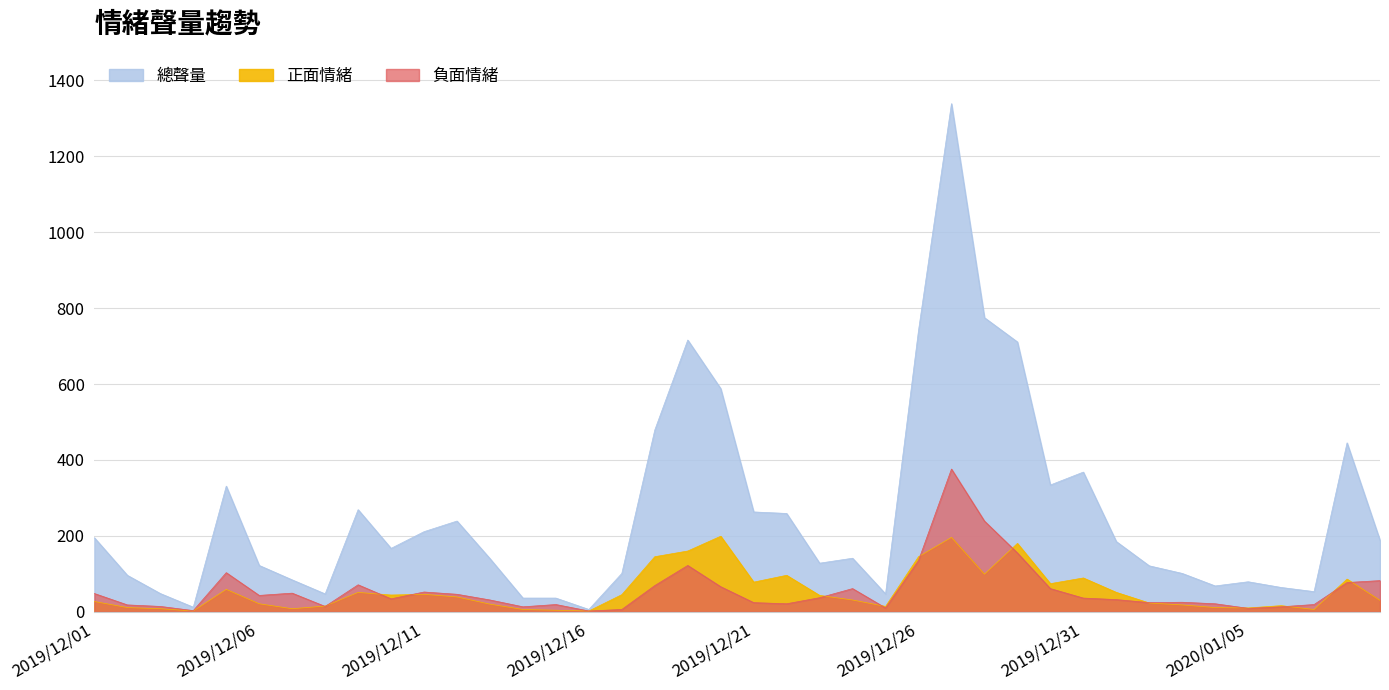

The 正面情緒 series shows 46 at 2019/12/11. True or false?

True